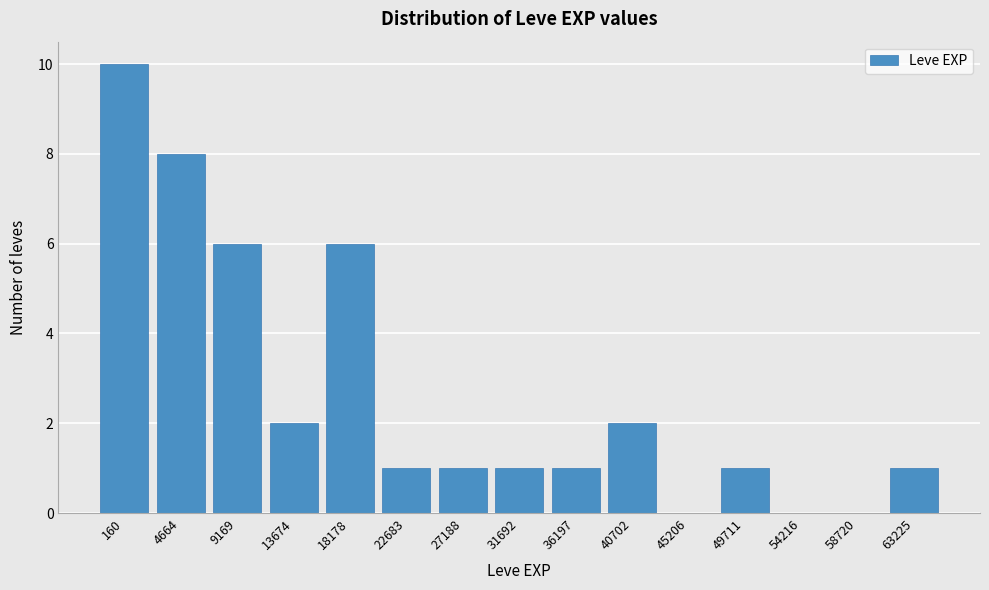

Reading right to left, extract all data points from this chart.

63225=1	58720=0	54216=0	49711=1	45206=0	40702=2	36197=1	31692=1	27188=1	22683=1	18178=6	13674=2	9169=6	4664=8	160=10